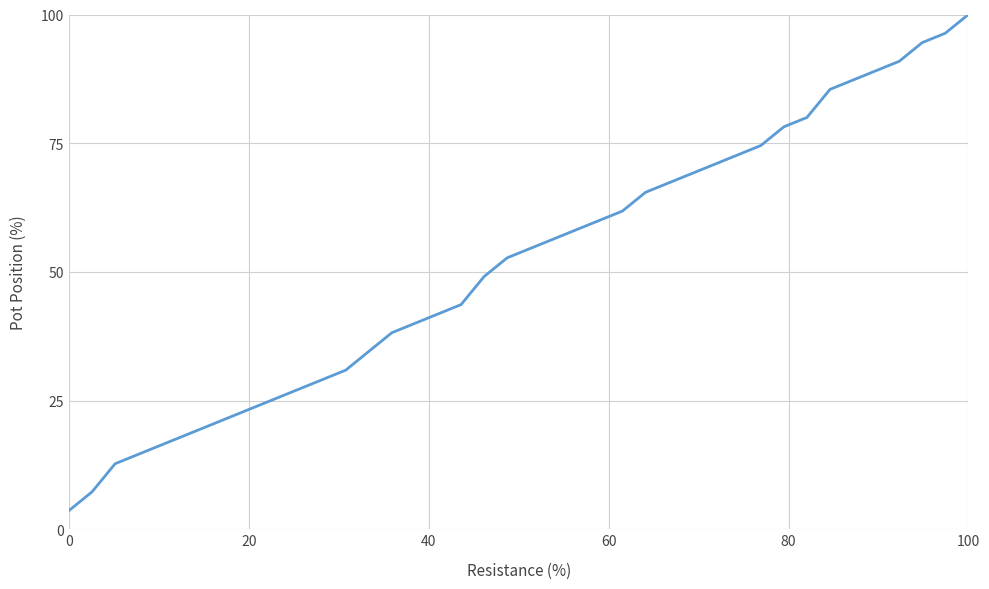

Reading left to right, extract all data points from this chart.

3.6	7.3	12.7	14.5	16.4	18.2	20.0	21.8	23.6	25.5	27.3	29.1	30.9	34.5	38.2	40.0	41.8	43.6	49.1	52.7	54.5	56.4	58.2	60.0	61.8	65.5	67.3	69.1	70.9	72.7	74.5	78.2	80.0	85.5	87.3	89.1	90.9	94.5	96.4	100.0